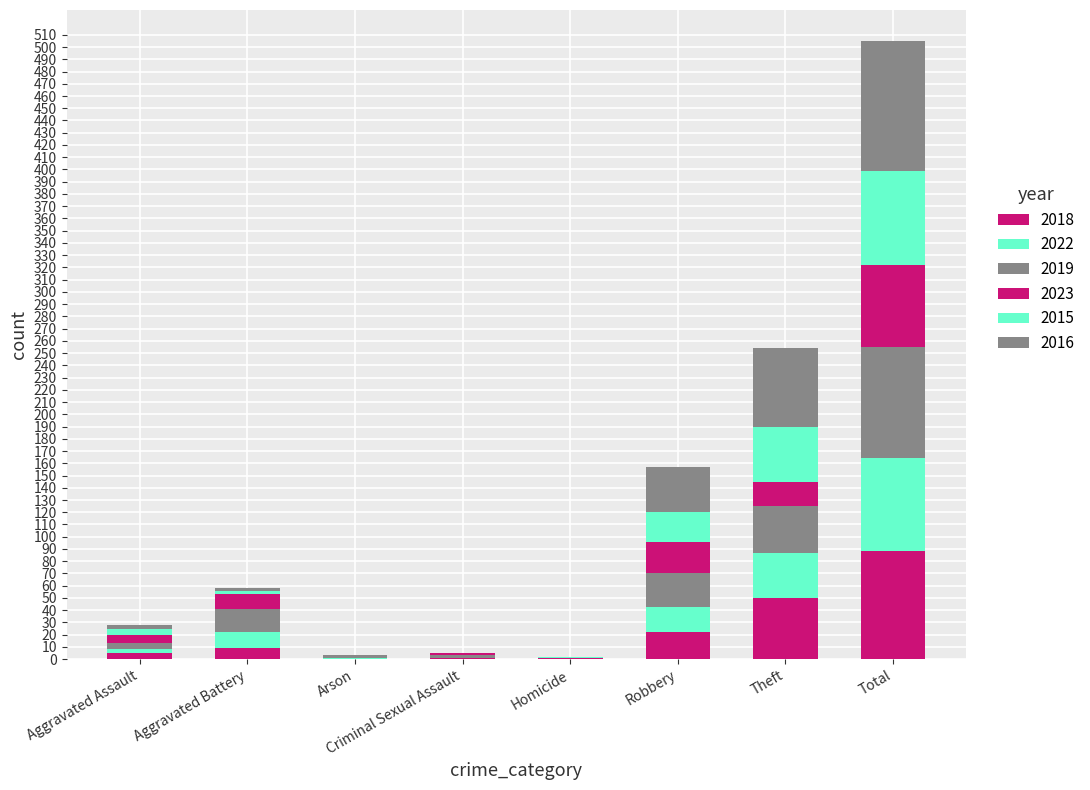

What is the difference between the 2022 values at Criminal Sexual Assault and Robbery?

21